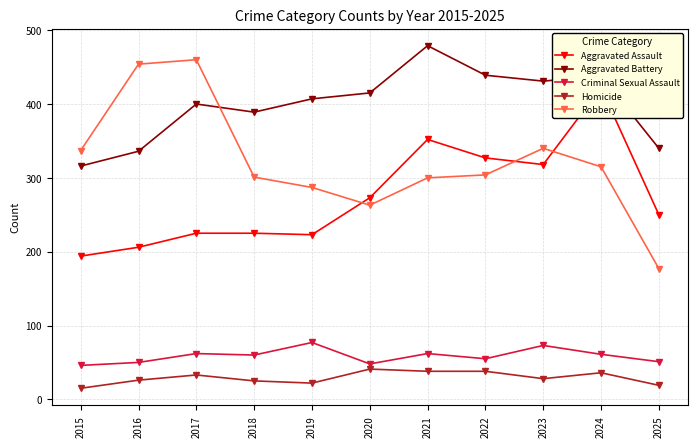

What are all the series names shown in the legend?

Aggravated Assault, Aggravated Battery, Criminal Sexual Assault, Homicide, Robbery